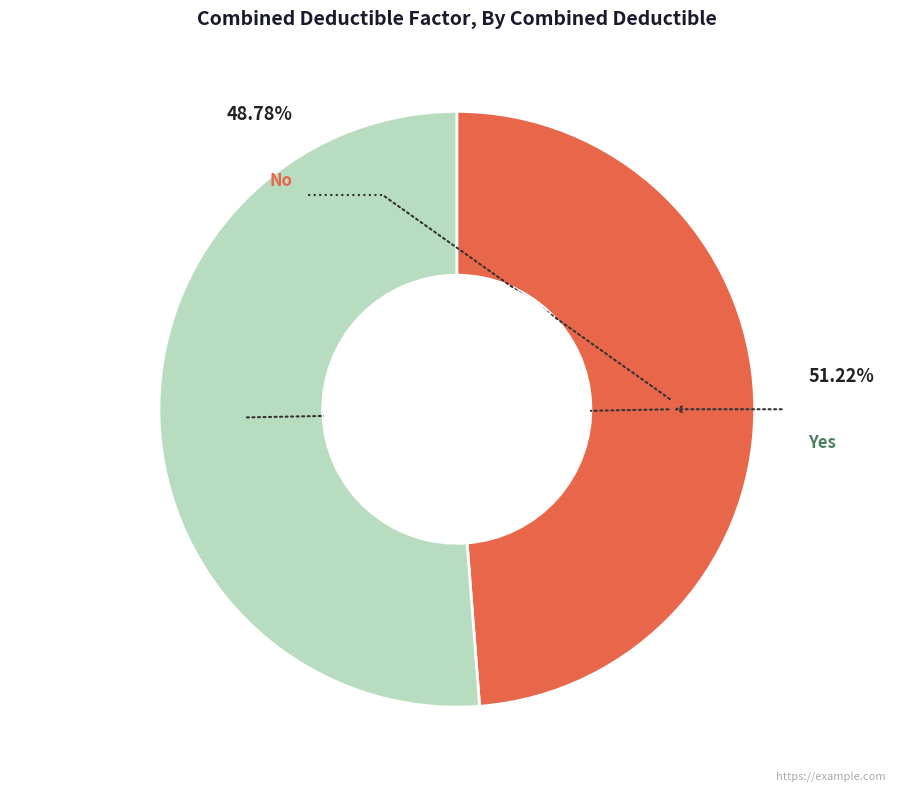

What is the total percentage of No and Yes?

100.0%